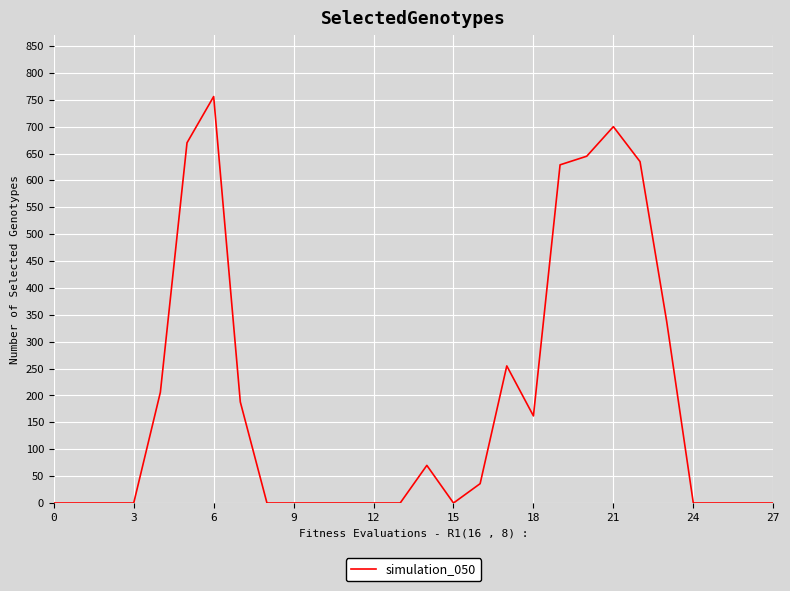

What is the difference between the second highest and minimum values?

700